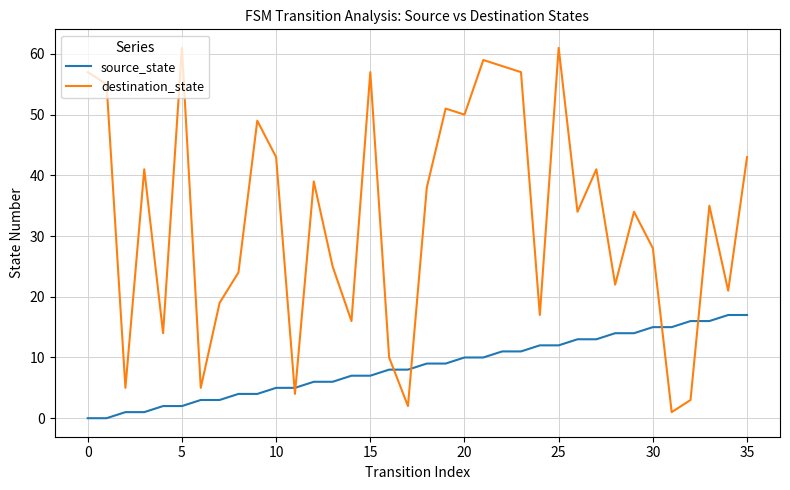

How many lines are shown in the chart?

2